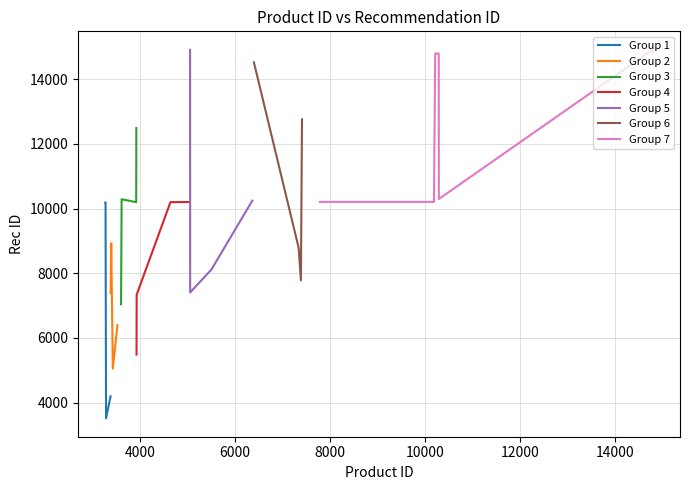

At which label does rec_id reach its peak?

2